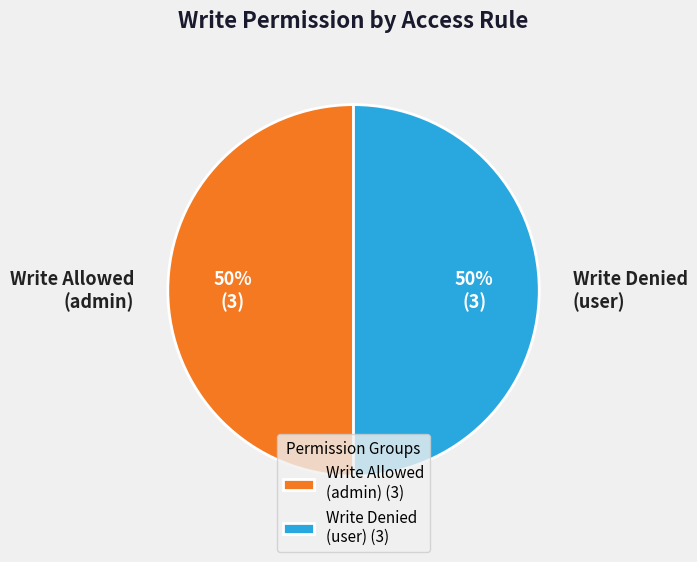

Do Write Allowed (admin) and Write Denied (user) together represent more than half of the pie?

Yes